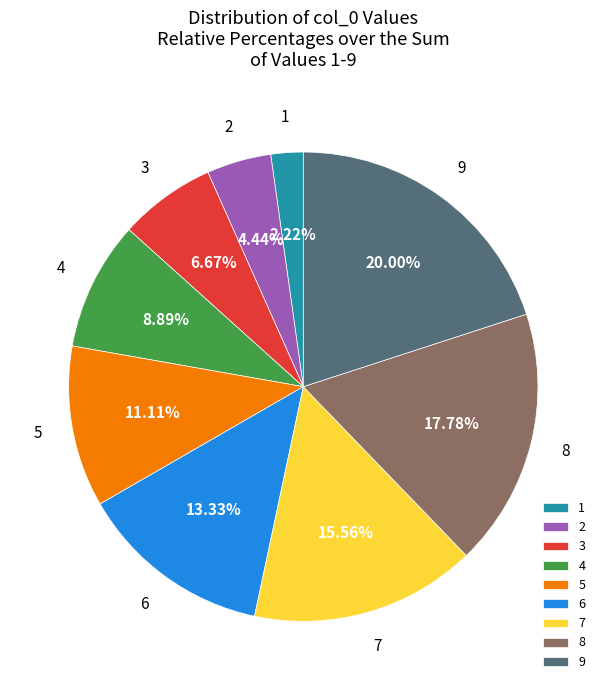

To the nearest percent, what is the difference between the largest and smallest slice percentages?

18%